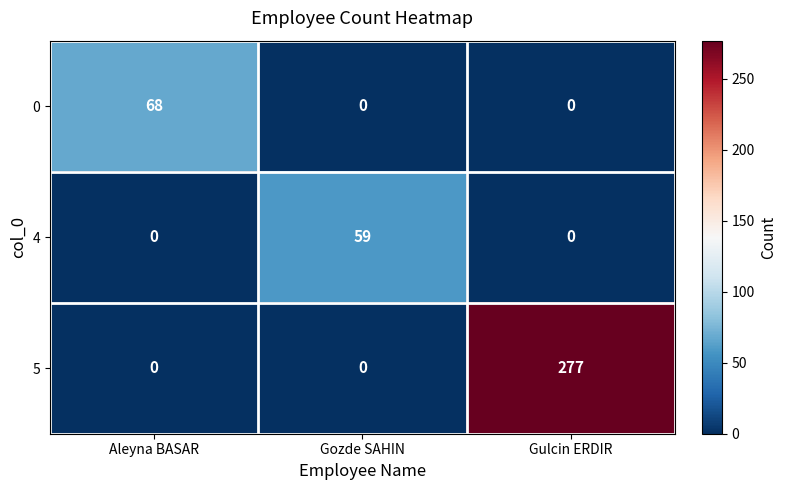

What is the average value of the 5 series?

92